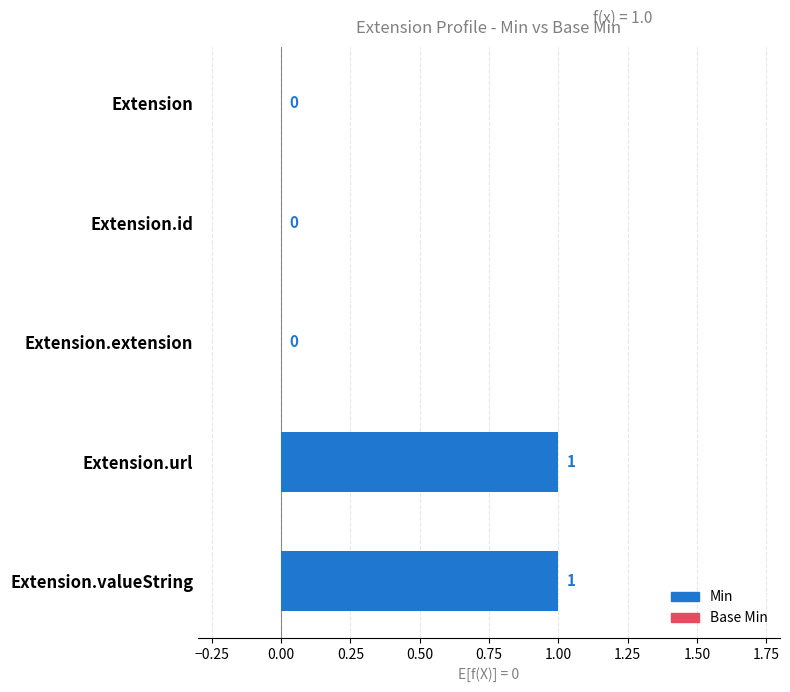

What is the total value across all series at Extension.url?

2